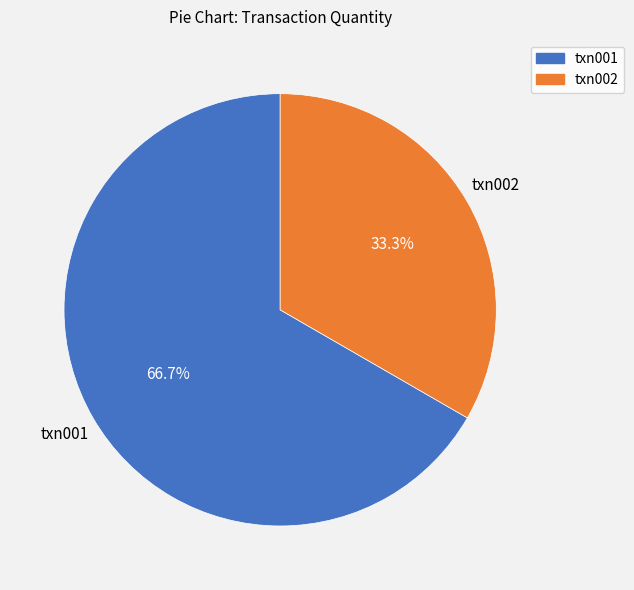

How many slices are in this pie chart?

2